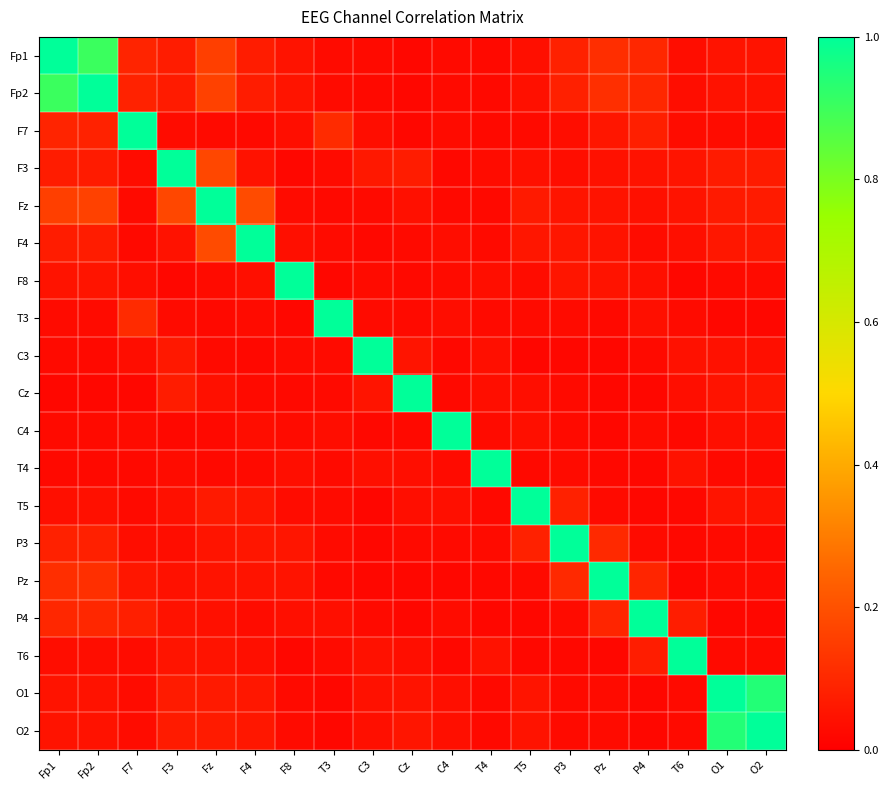

How many distinct data groups are displayed?

19